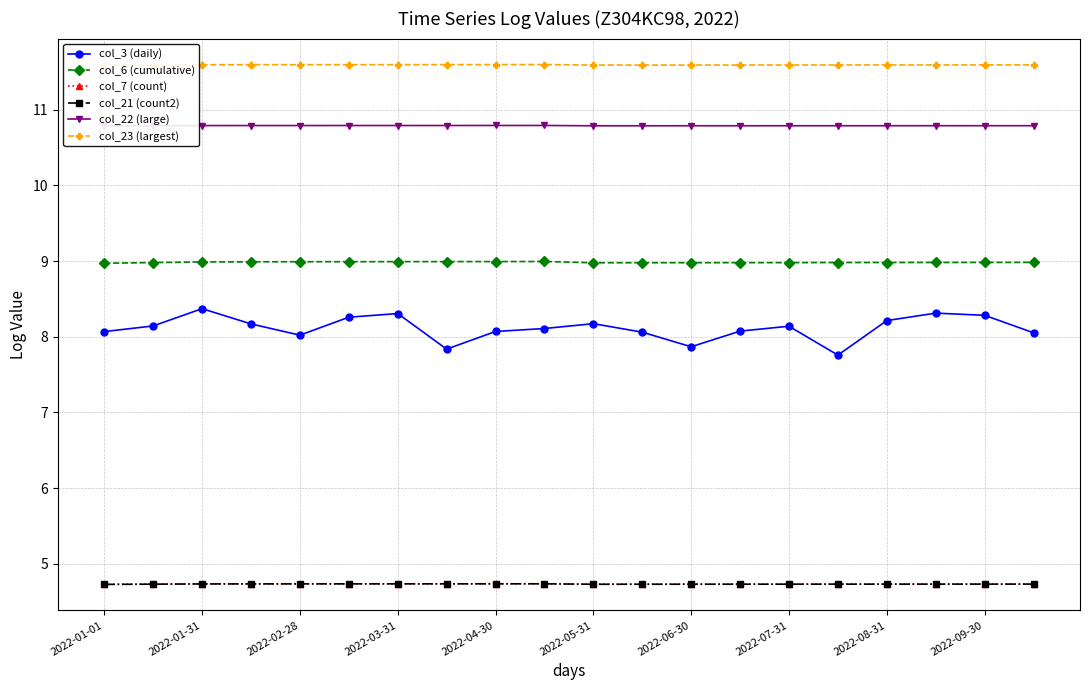

True or false: col_3 (daily) has a value of 13.2 at 19.

False